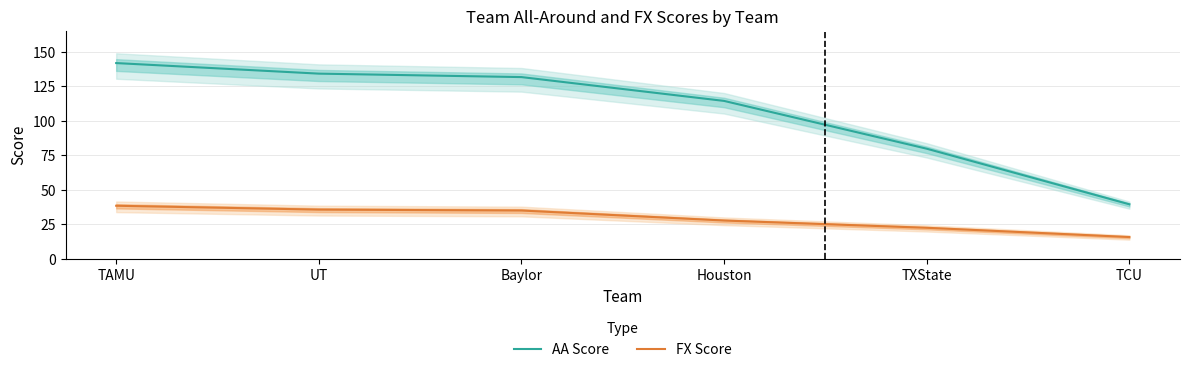

Rank the series by their average value, from highest to lowest.

AA Score, FX Score